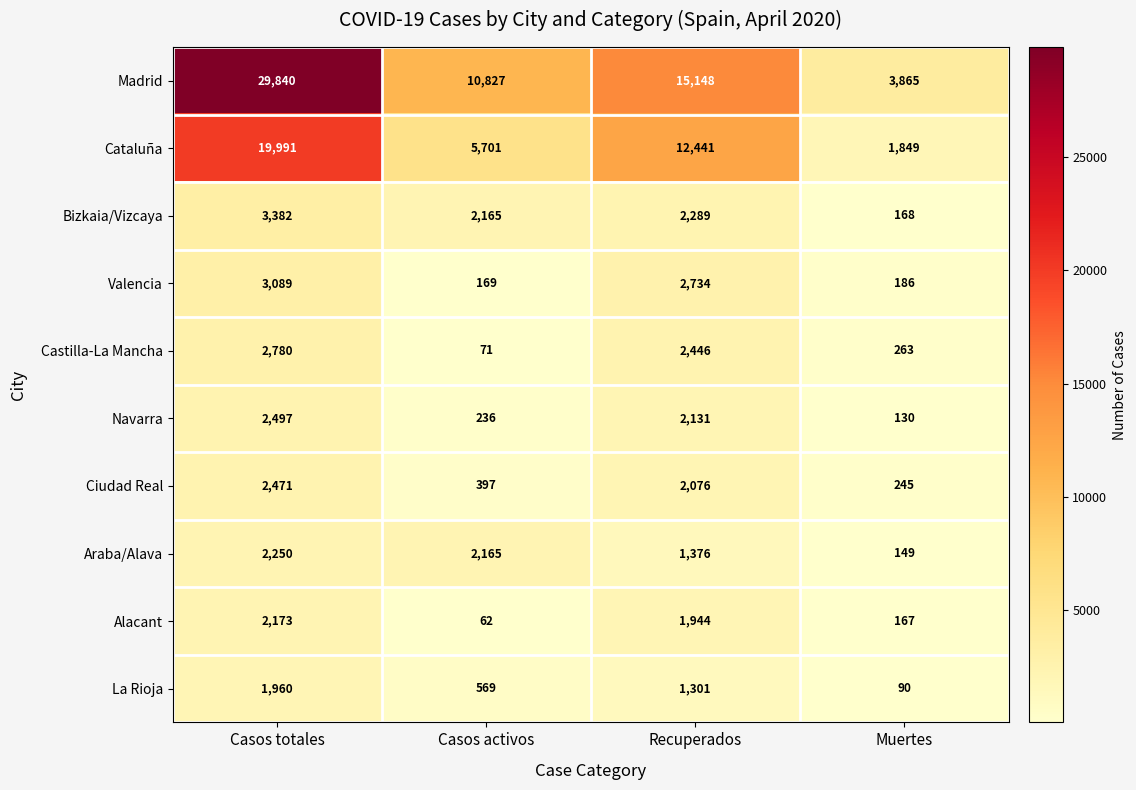

What is the difference between the highest and lowest values at Casos activos?

10765